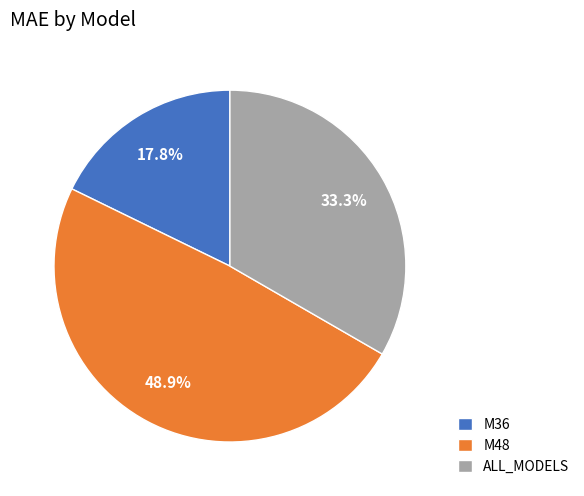

Between M48 and M36, which is larger?

M48